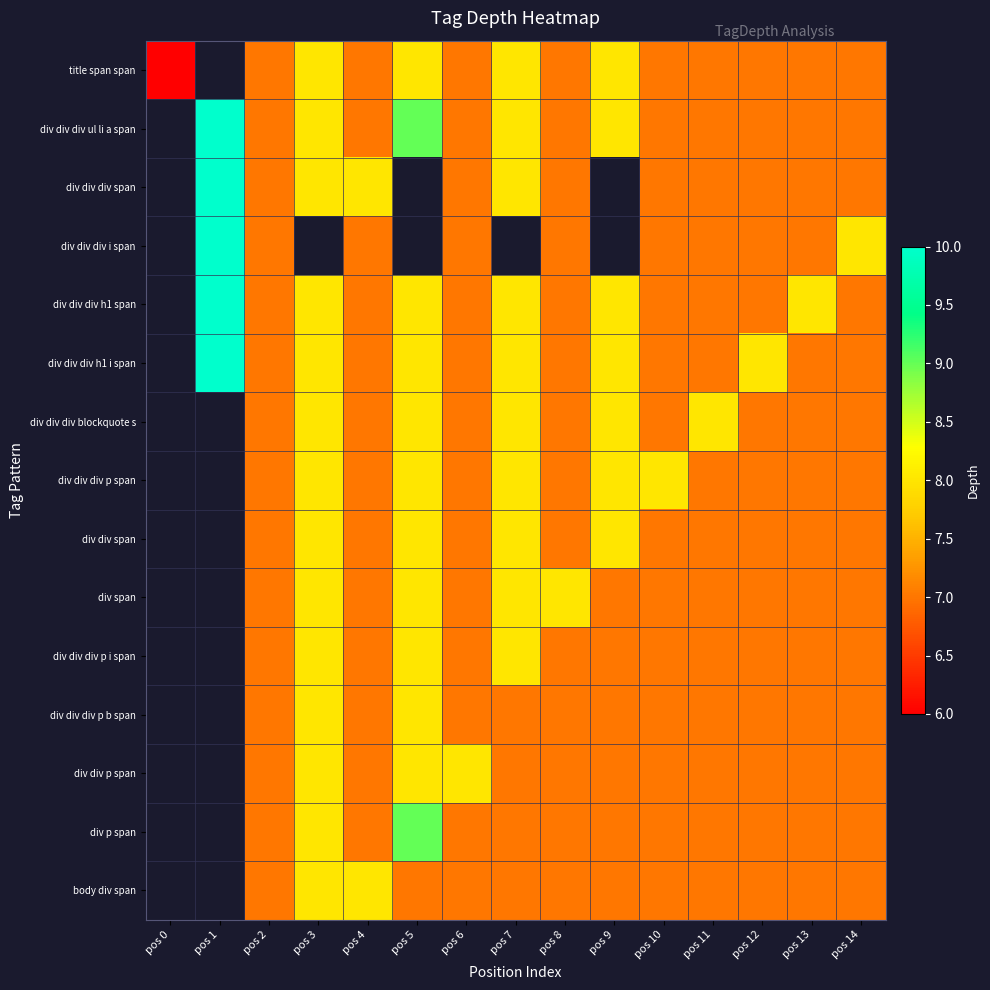

Where does the div p span series first go above 7?

pos 3